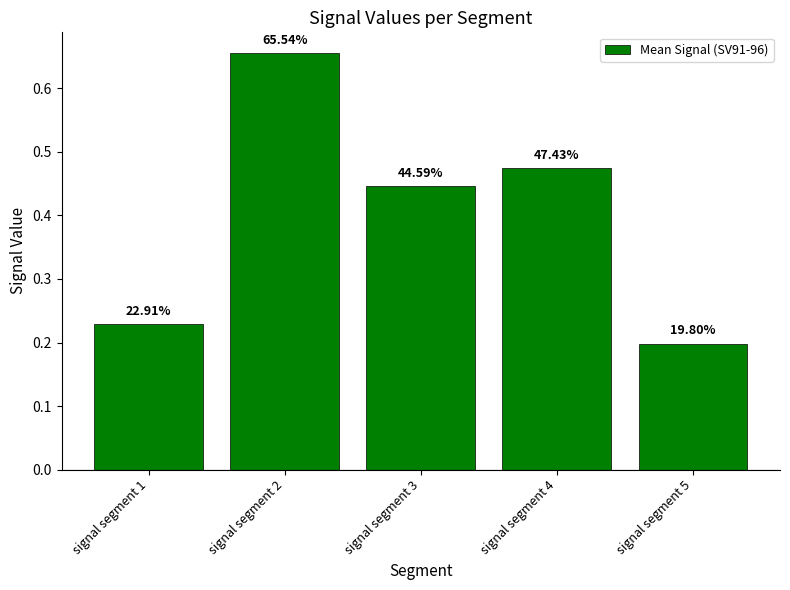

List the labels in order of value, smallest first.

signal segment 5, signal segment 1, signal segment 3, signal segment 4, signal segment 2